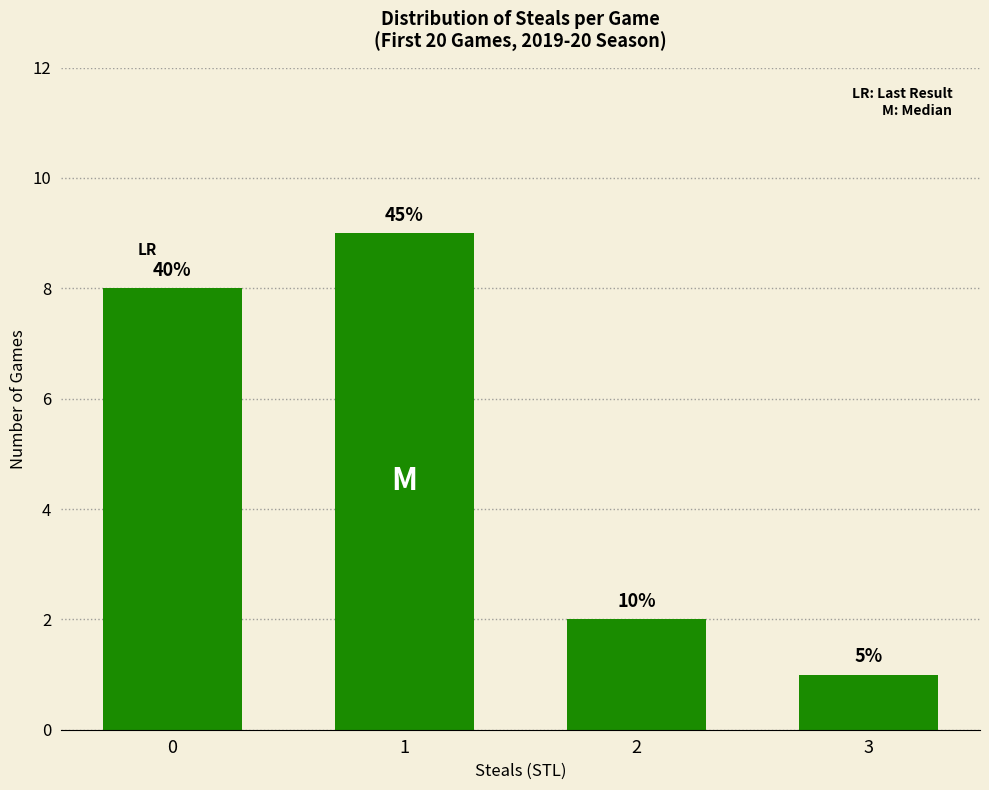

What is the difference between the maximum and minimum values?

8